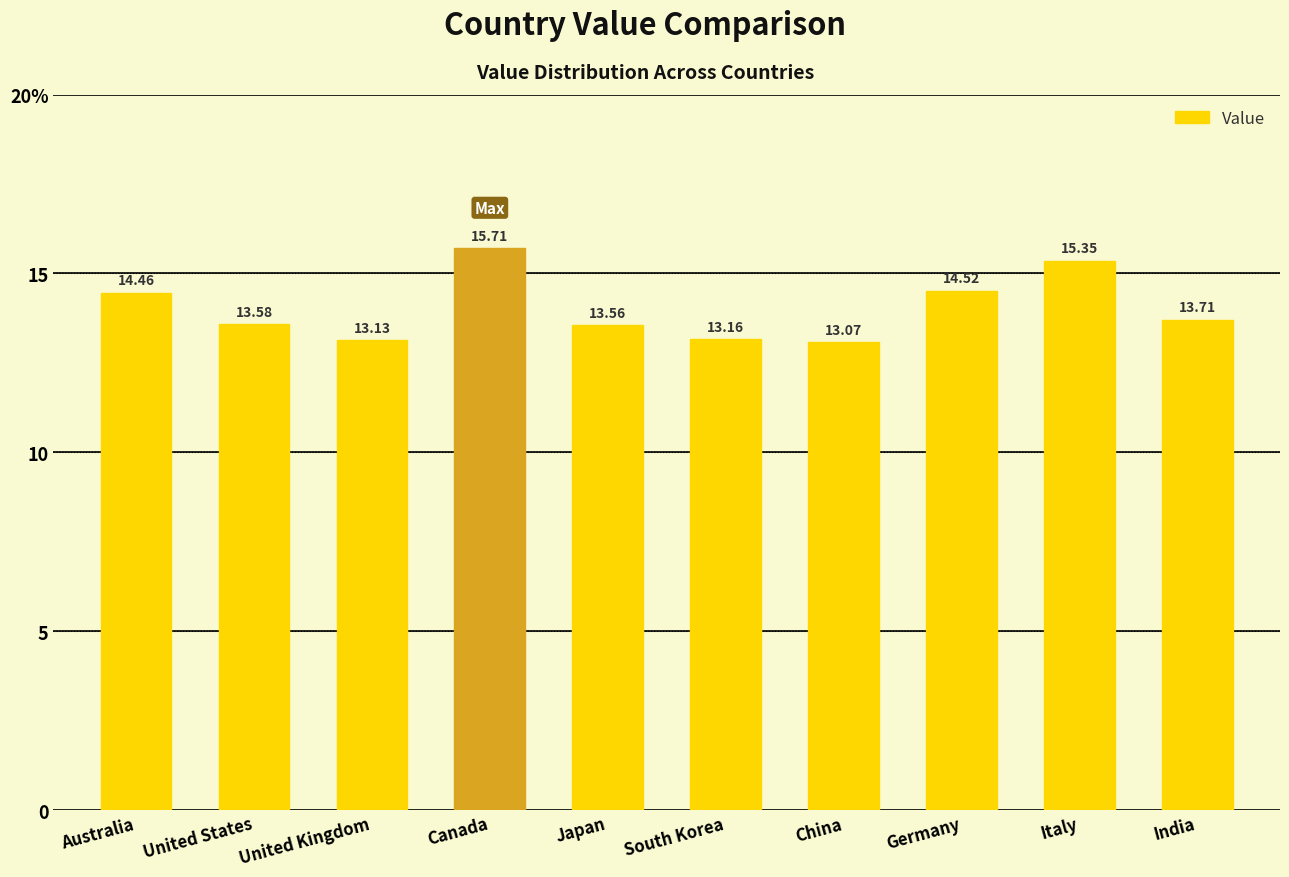

What is the difference between the values at Australia and China?

1.4